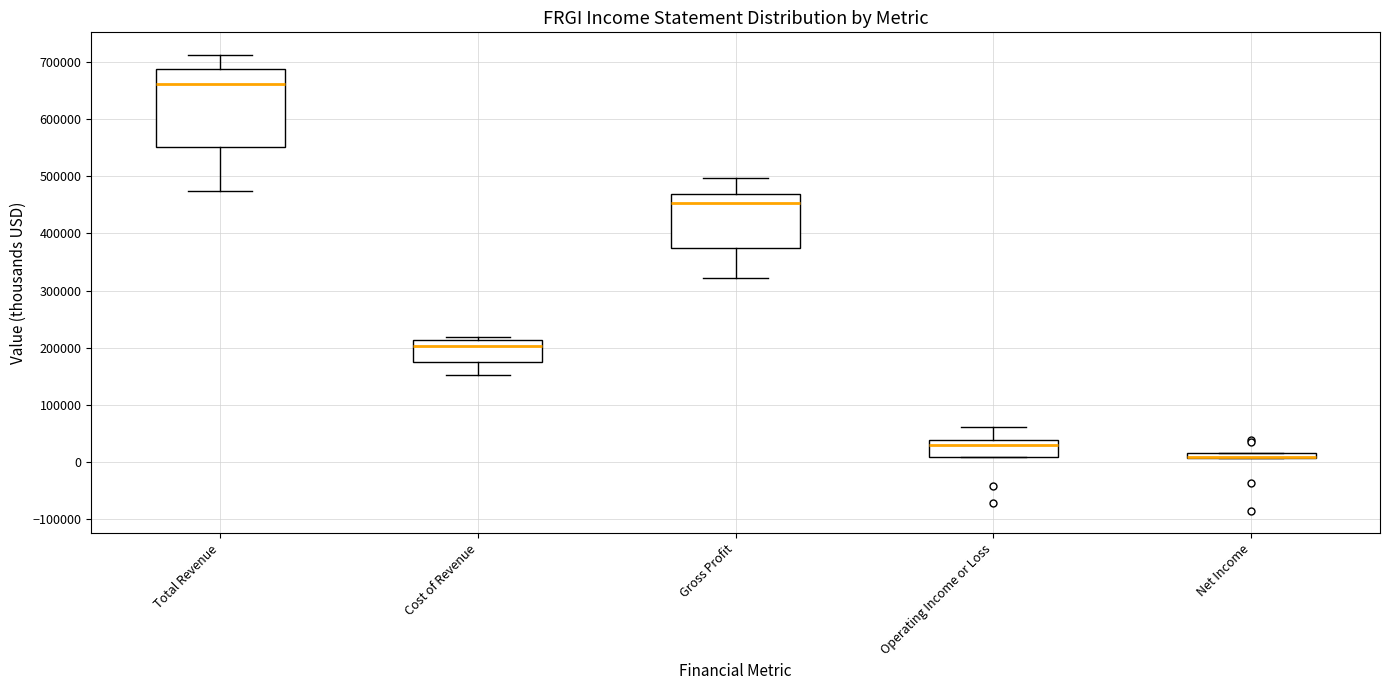

Where is the lower edge of the box for Net Income on the y-axis? The values are not printed on the chart, so give them approximately, as read against the axis.

10000